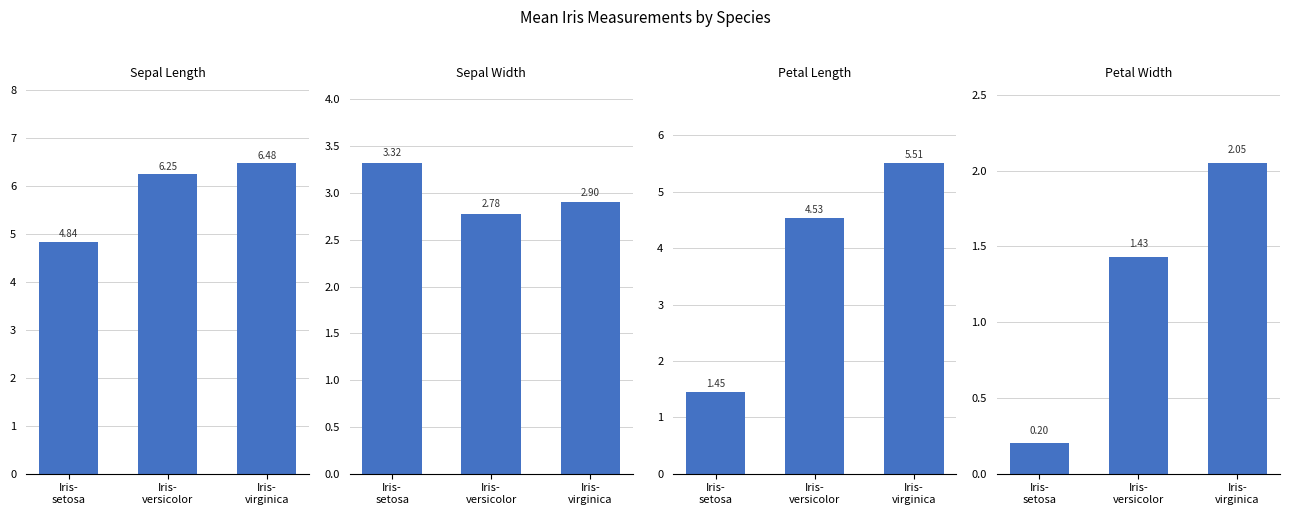

How many series are shown in this chart?

4